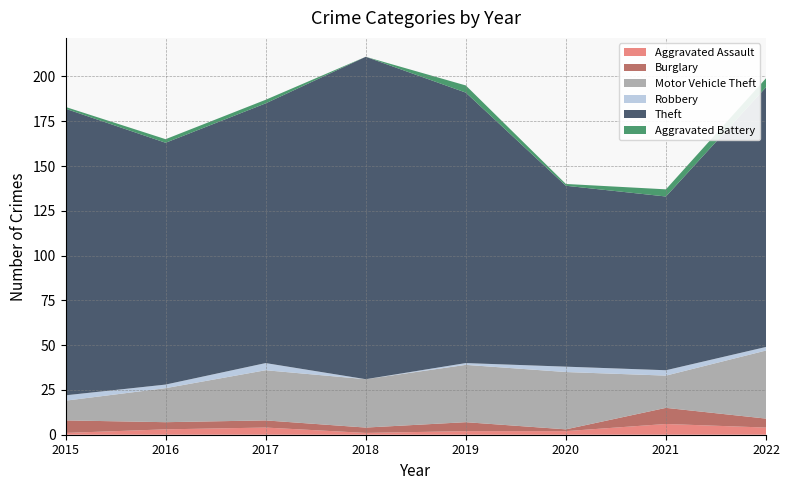

Reading left to right, what are all the values shown in this chart?

Aggravated Assault: 1	3	4	1	2	2	6	4
Burglary: 7	4	4	3	5	1	9	5
Motor Vehicle Theft: 11	19	28	27	32	32	18	38
Robbery: 3	2	4	0	1	3	3	2
Theft: 160	135	145	180	151	101	97	145
Aggravated Battery: 1	2	2	0	4	1	4	5